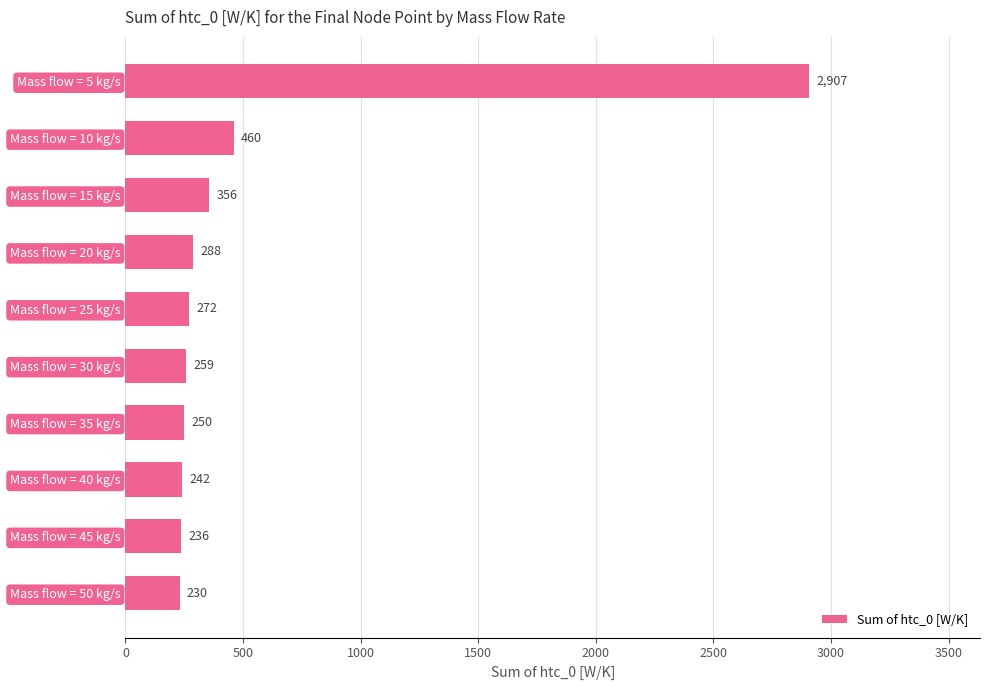

What is the approximate value at Mass flow = 15 kg/s?

356.2